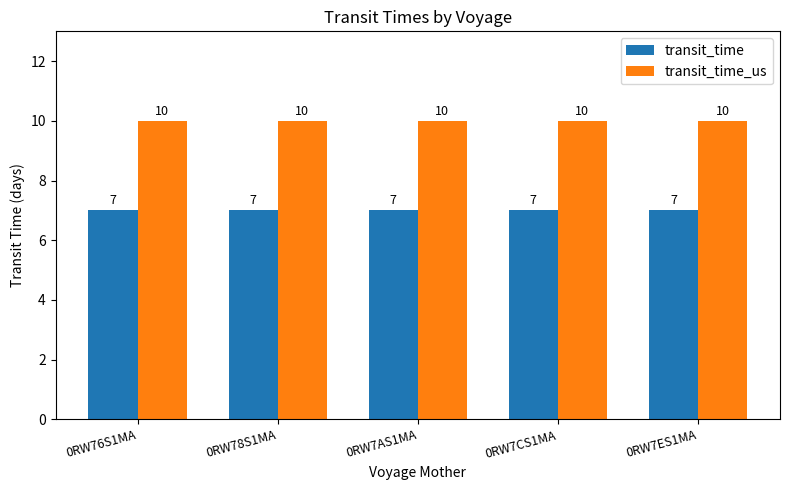

What is the spread (max minus min) of values at 0RW7ES1MA?

3